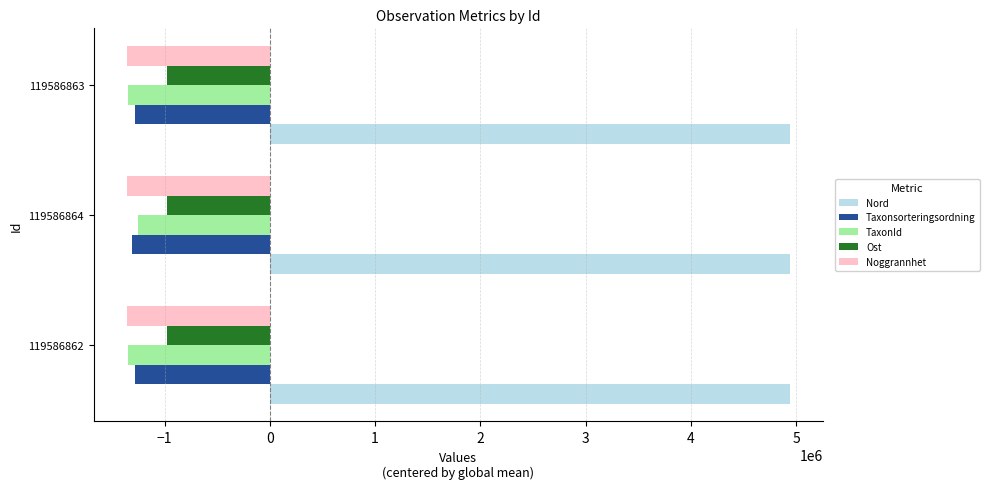

What is the average value of the Noggrannhet series?

-1356463.3